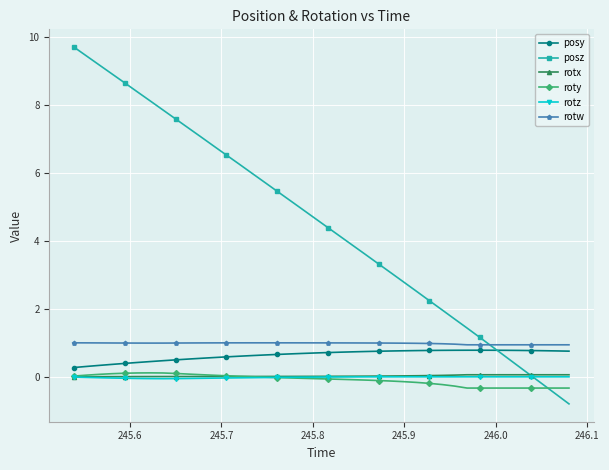

What are all the series names shown in the legend?

posy, posz, rotx, roty, rotz, rotw